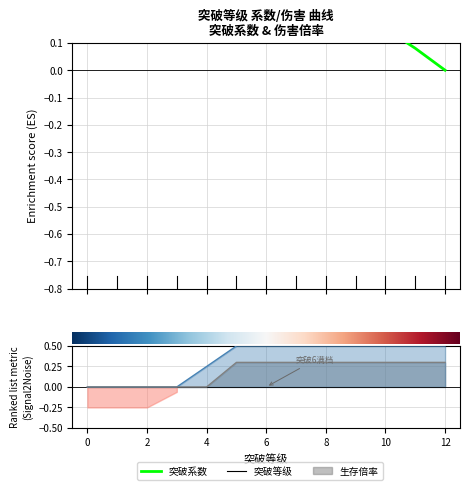

How many values are between 0 and 1?

13